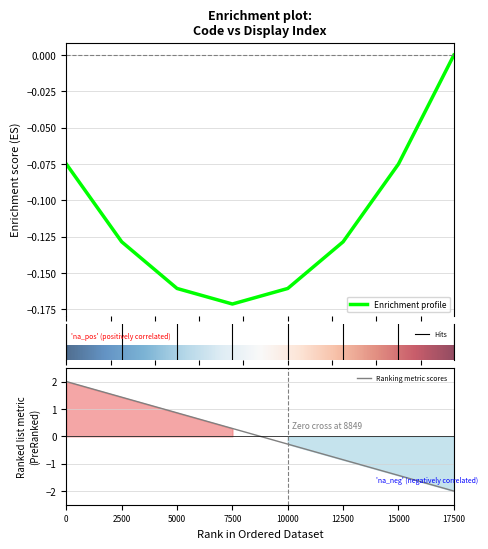

True or false: Ranking metric scores has a value of -0.1 at 10000.

False